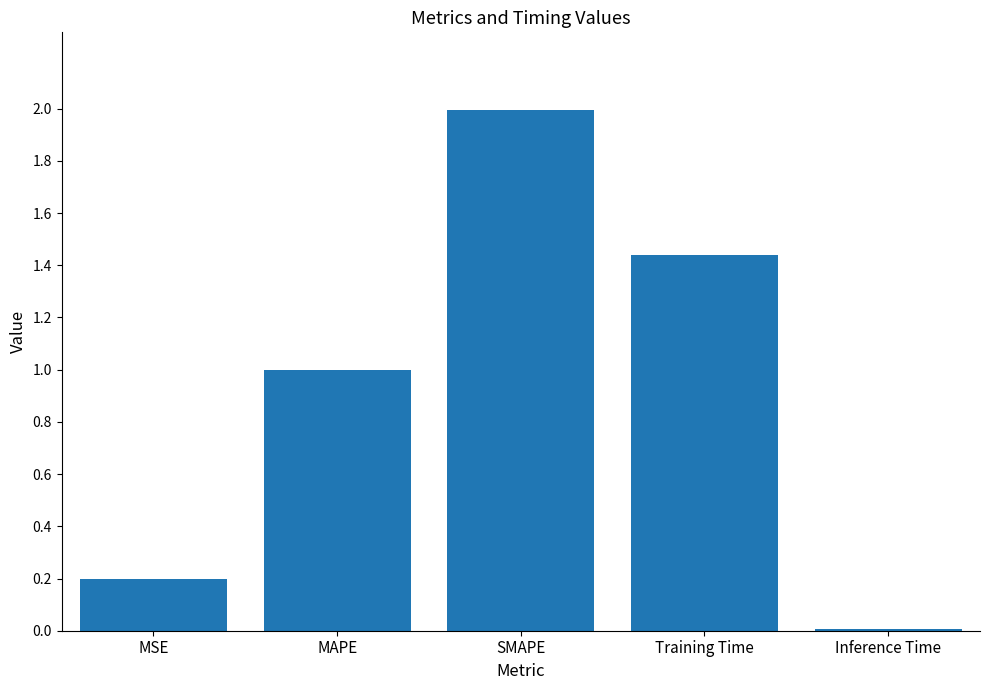

What is the ratio of the value at MSE to the value at SMAPE?

0.1